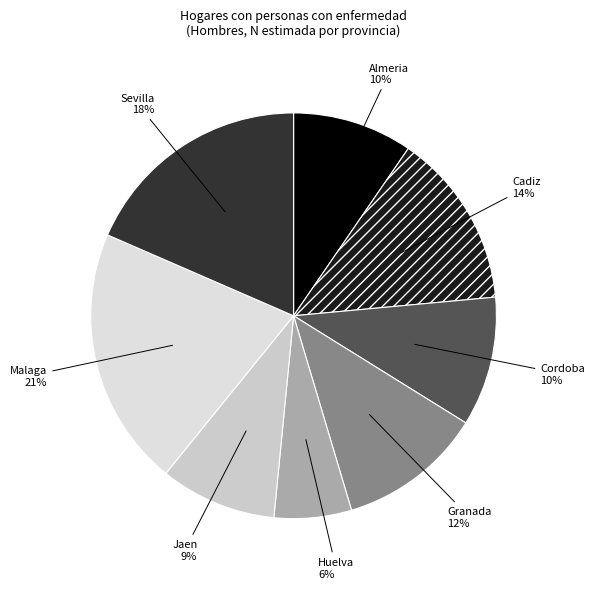

To the nearest percent, what is the average slice percentage?

12%